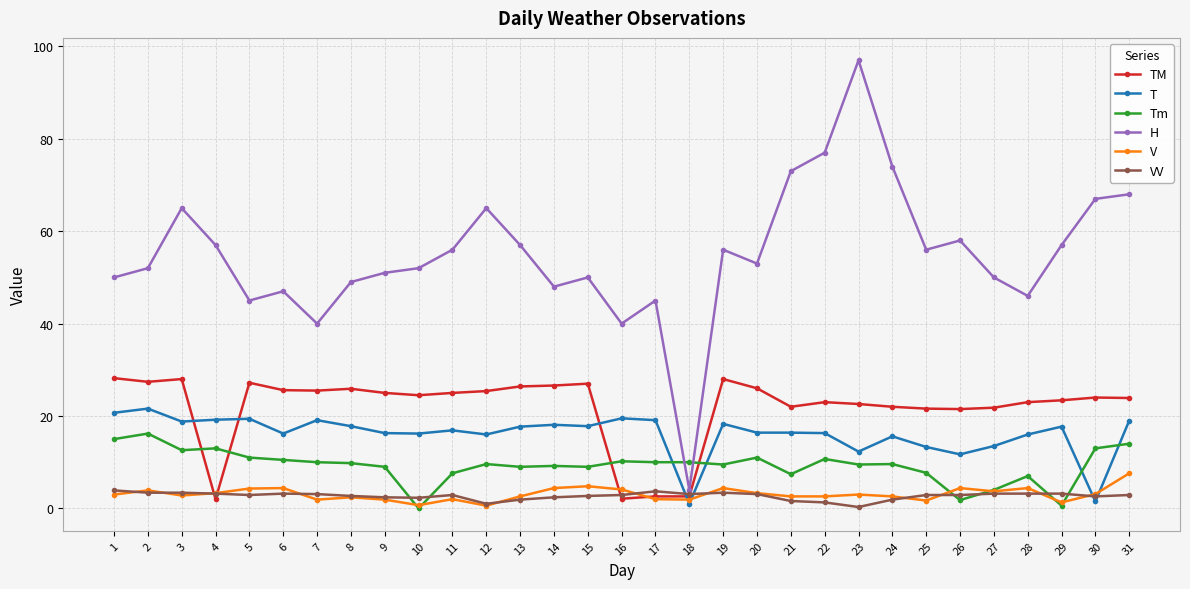

True or false: T and H cross at least once.

False